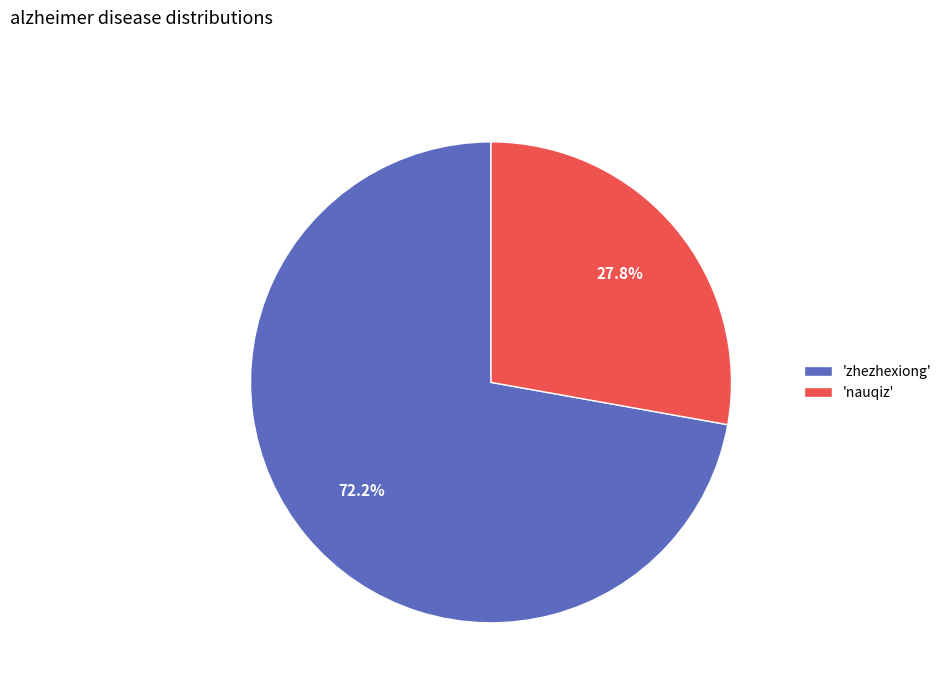

Which category has the biggest portion of the pie?

'zhezhexiong'